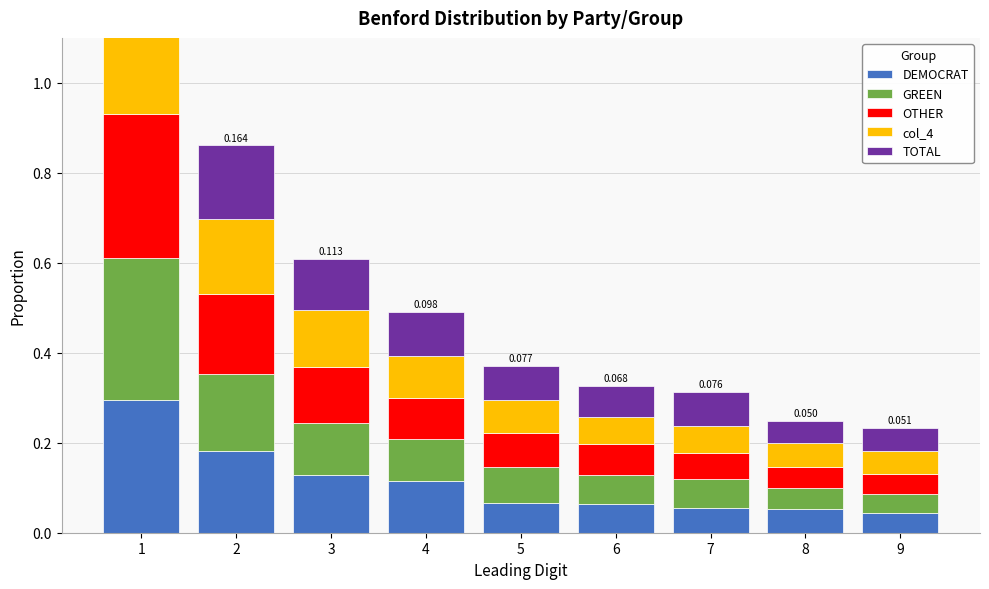

Which category has the highest value across all series?

1